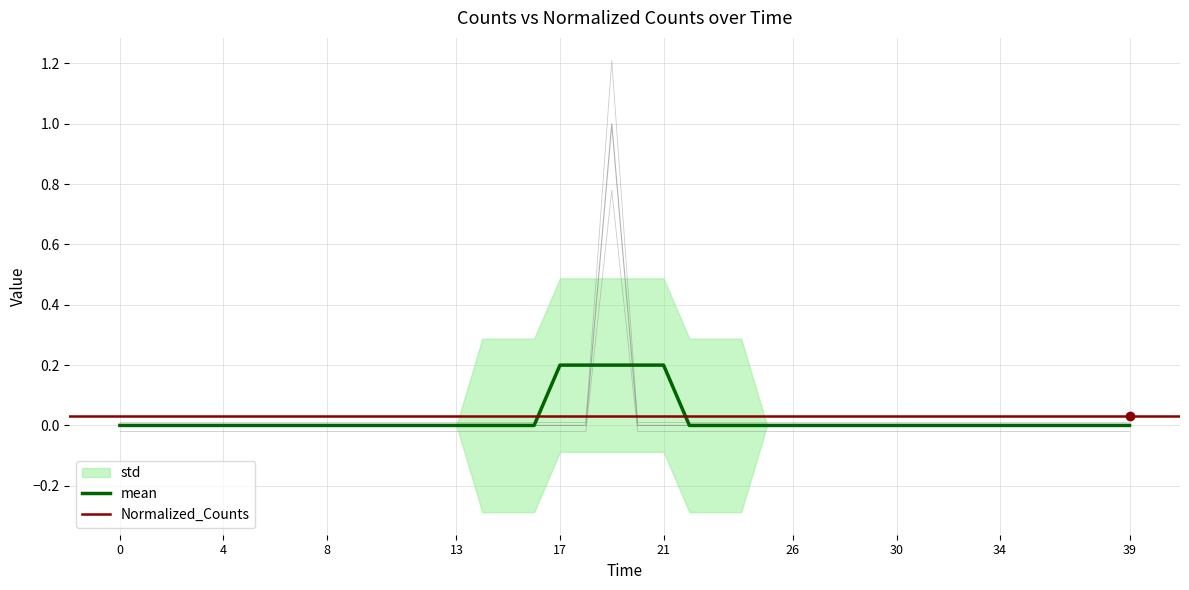

True or false: Normalized_Counts has more than 1 interior local peaks.

False